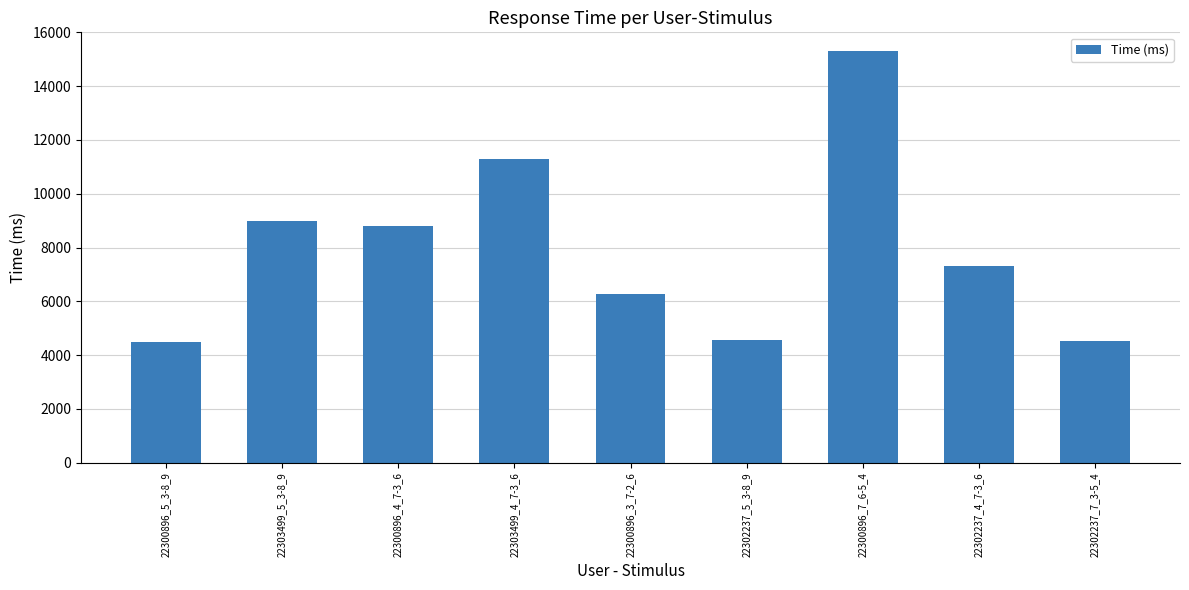

The chart shows a value of 7708 at 22302237_5_3-8_9. True or false?

False